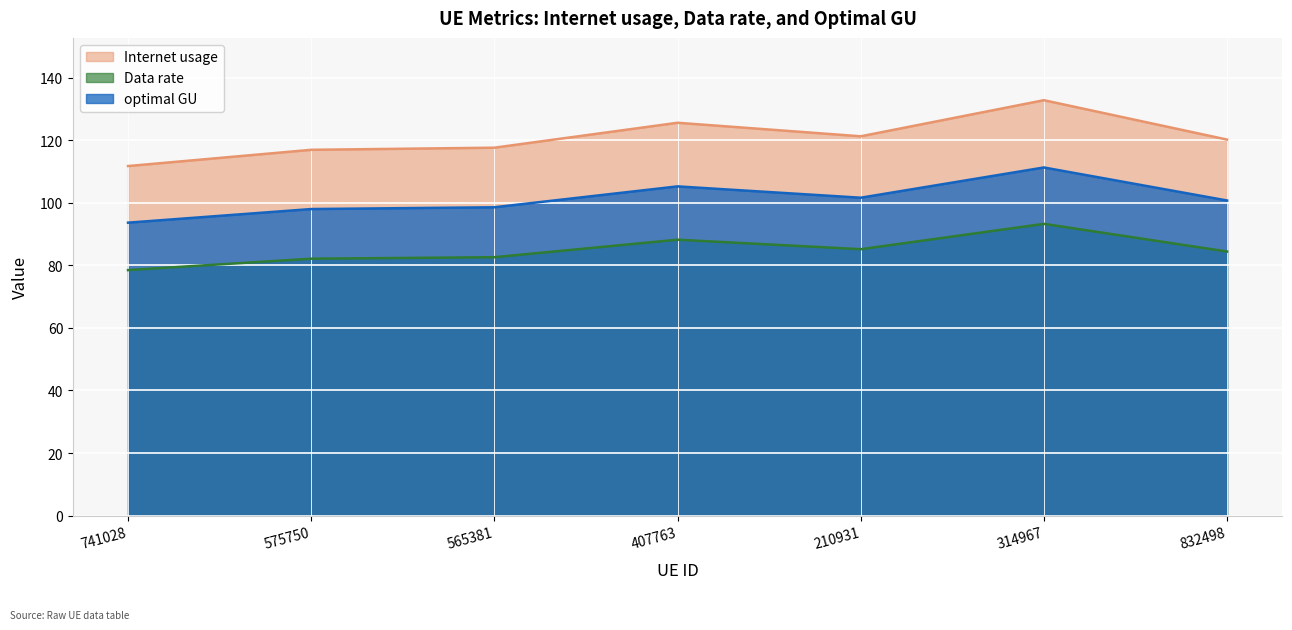

Between 575750 and 407763, which series saw the biggest shift?

Internet usage